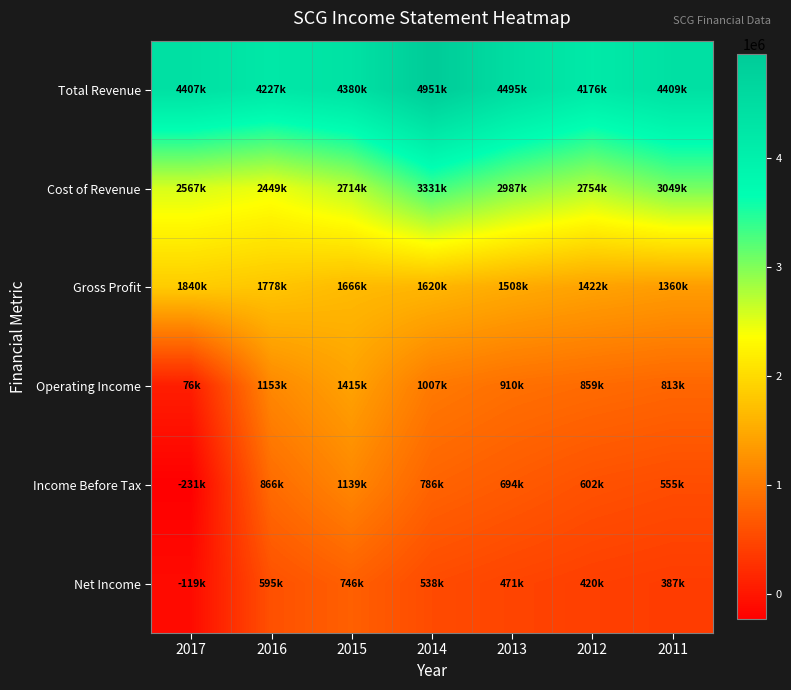

Reading right to left, extract all data points from this chart.

Total Revenue: 2011=4409000	2012=4176000	2013=4495000	2014=4951000	2015=4380000	2016=4227000	2017=4407000
Cost of Revenue: 2011=3049000	2012=2754000	2013=2987000	2014=3331000	2015=2714000	2016=2449000	2017=2567000
Gross Profit: 2011=1360000	2012=1422000	2013=1508000	2014=1620000	2015=1666000	2016=1778000	2017=1840000
Operating Income: 2011=813000	2012=859000	2013=910000	2014=1007000	2015=1415000	2016=1153000	2017=76000
Income Before Tax: 2011=555000	2012=602000	2013=694000	2014=786000	2015=1139000	2016=866000	2017=-231000
Net Income: 2011=387000	2012=420000	2013=471000	2014=538000	2015=746000	2016=595000	2017=-119000